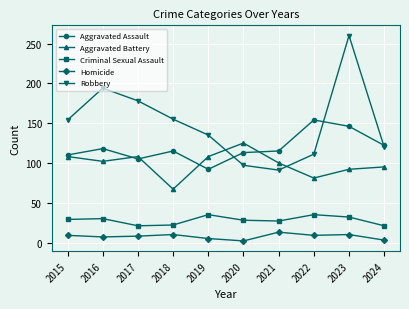

What value does the Robbery series have at 2018?

155